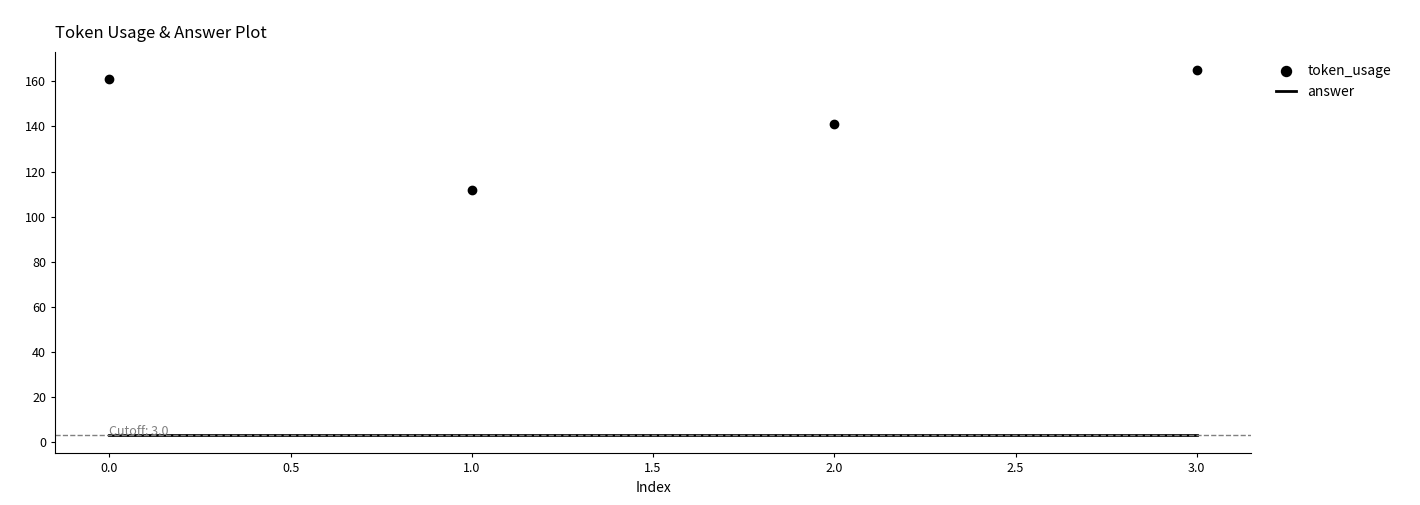

The value of token_usage at 2.0 is 211. True or false?

False